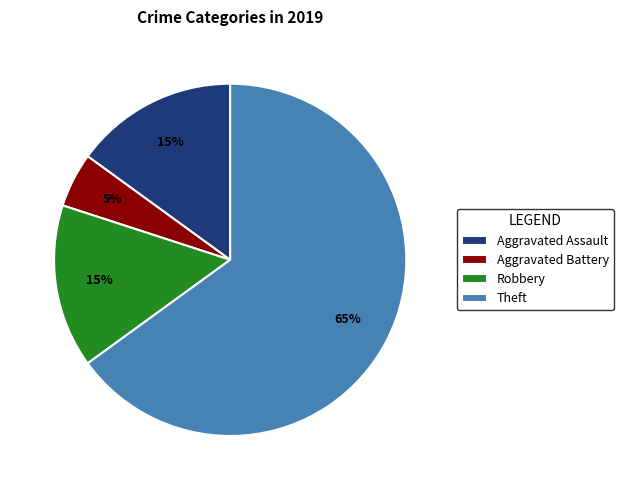

To the nearest percent, what percentage of the pie is Robbery?

15%